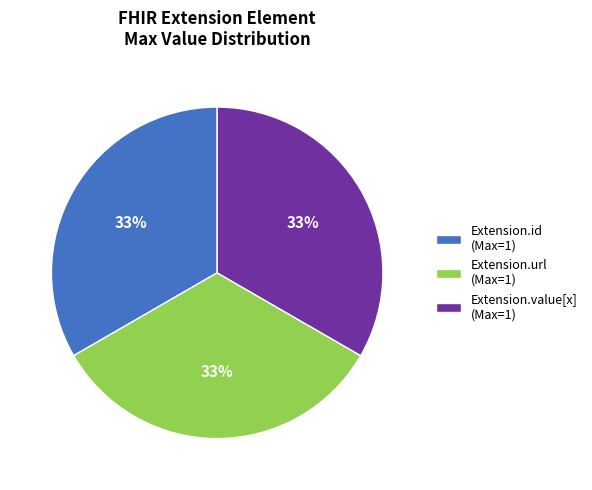

To the nearest percent, what portion does Extension.value[x] (Max=1) represent?

33%